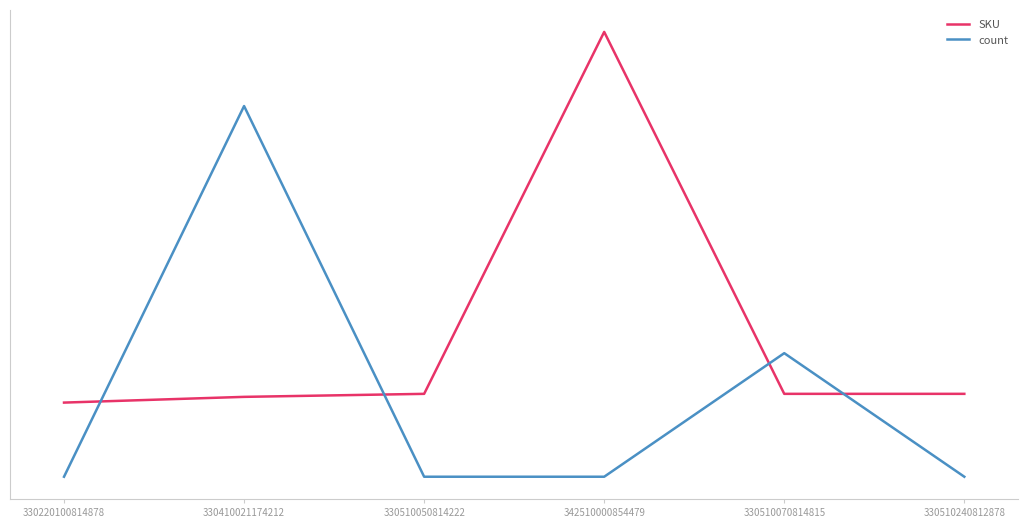

At which label is count closest to 4?

330510070814815